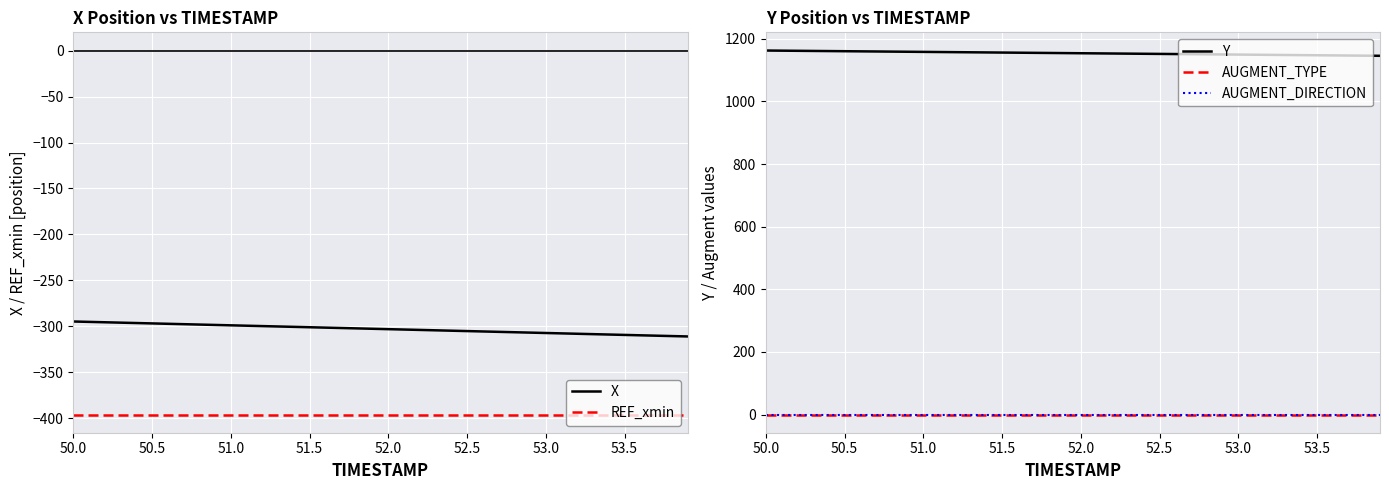

What is the maximum value for X?

-294.6